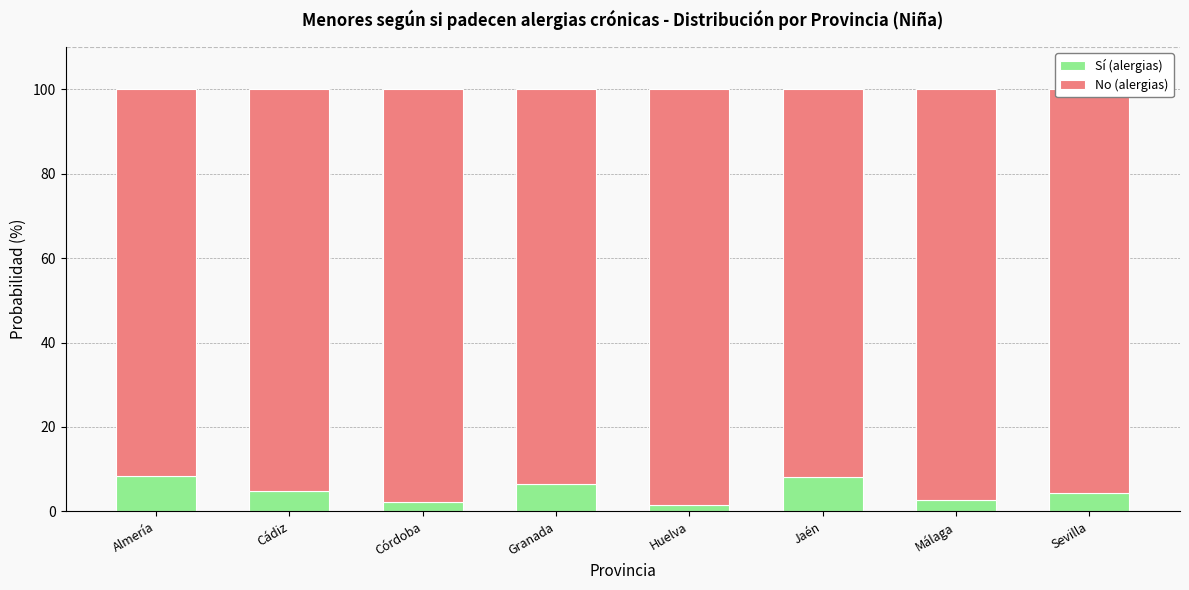

What is the total value across all series at Sevilla?

100.0